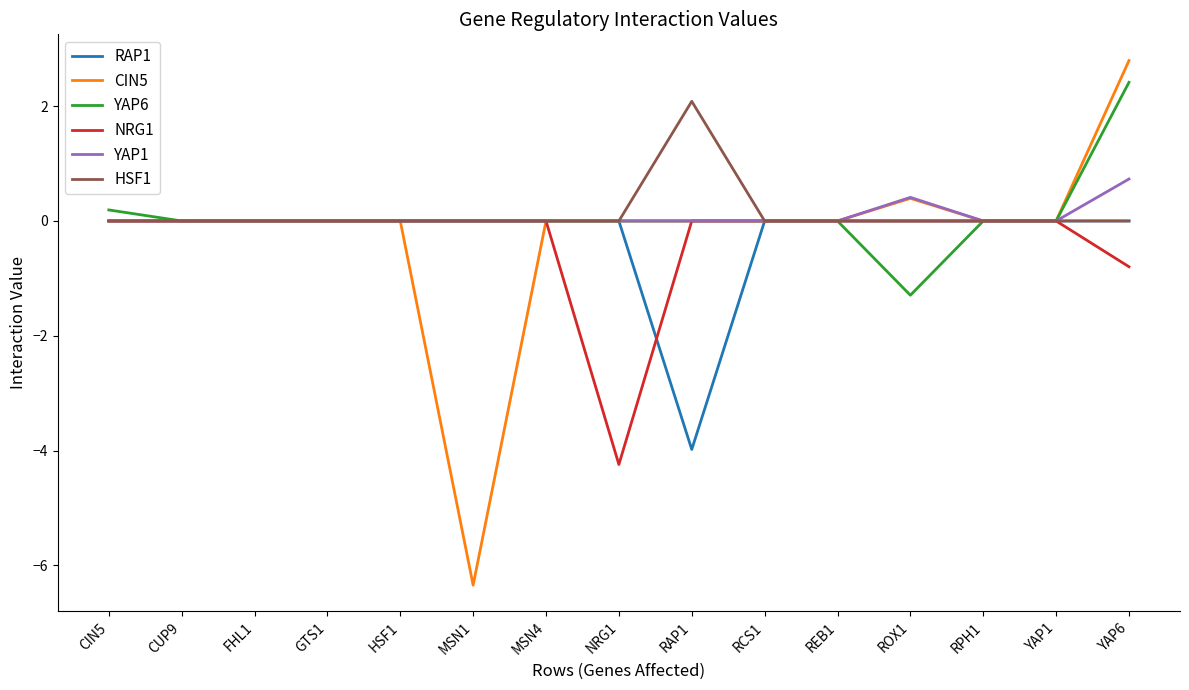

What are all the series names shown in the legend?

RAP1, CIN5, YAP6, NRG1, YAP1, HSF1